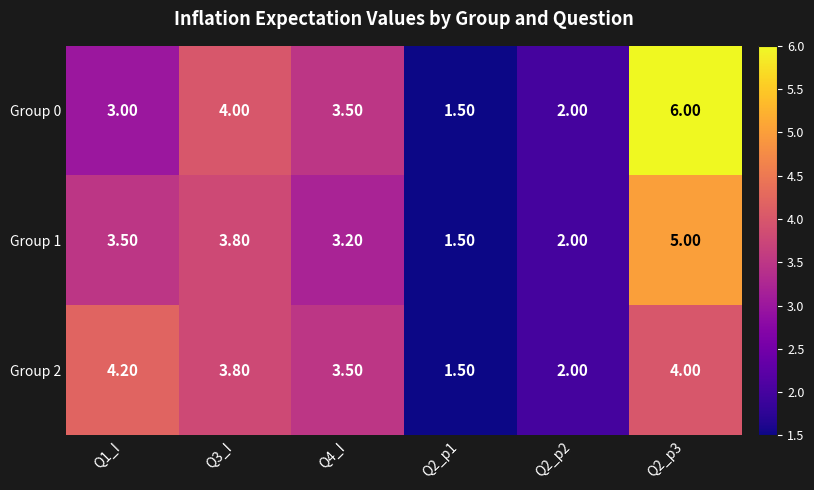

Is the value of Group 1 at Q2_p2 greater than the value of Group 0 at Q4_I?

No